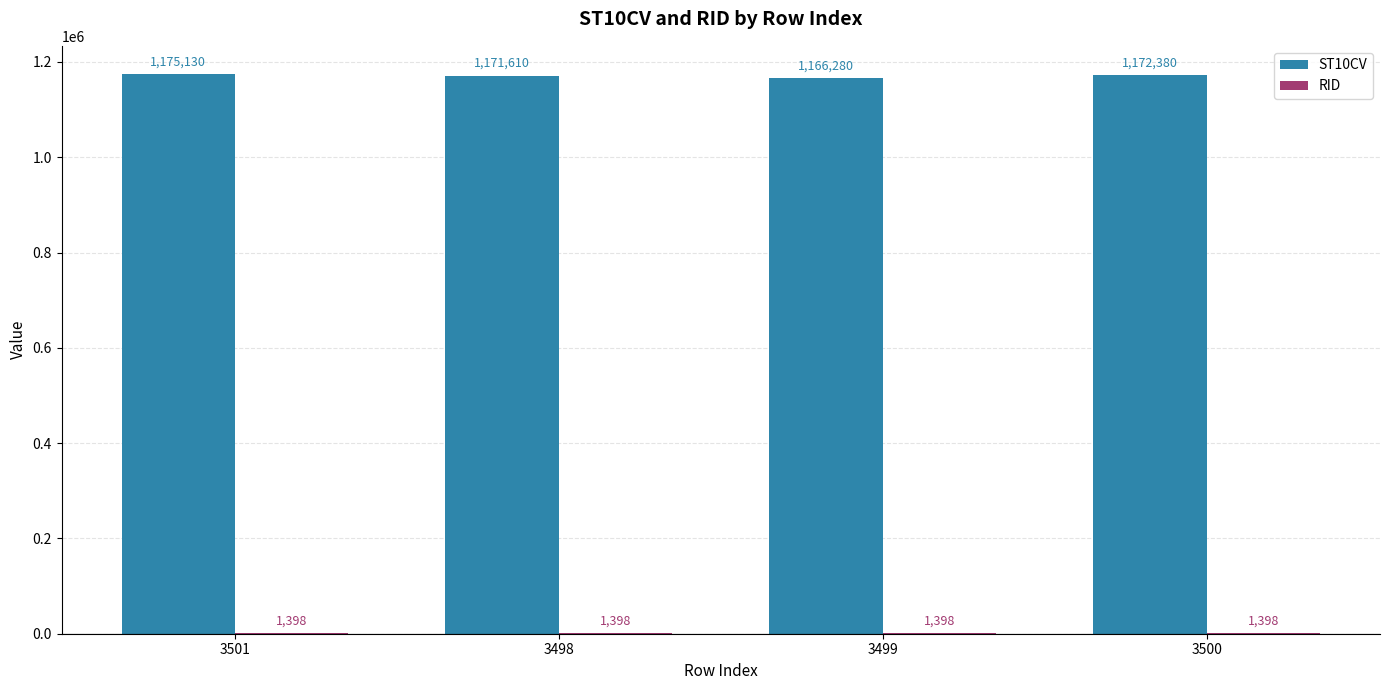

What is the total value across all series at 3499?

1167678